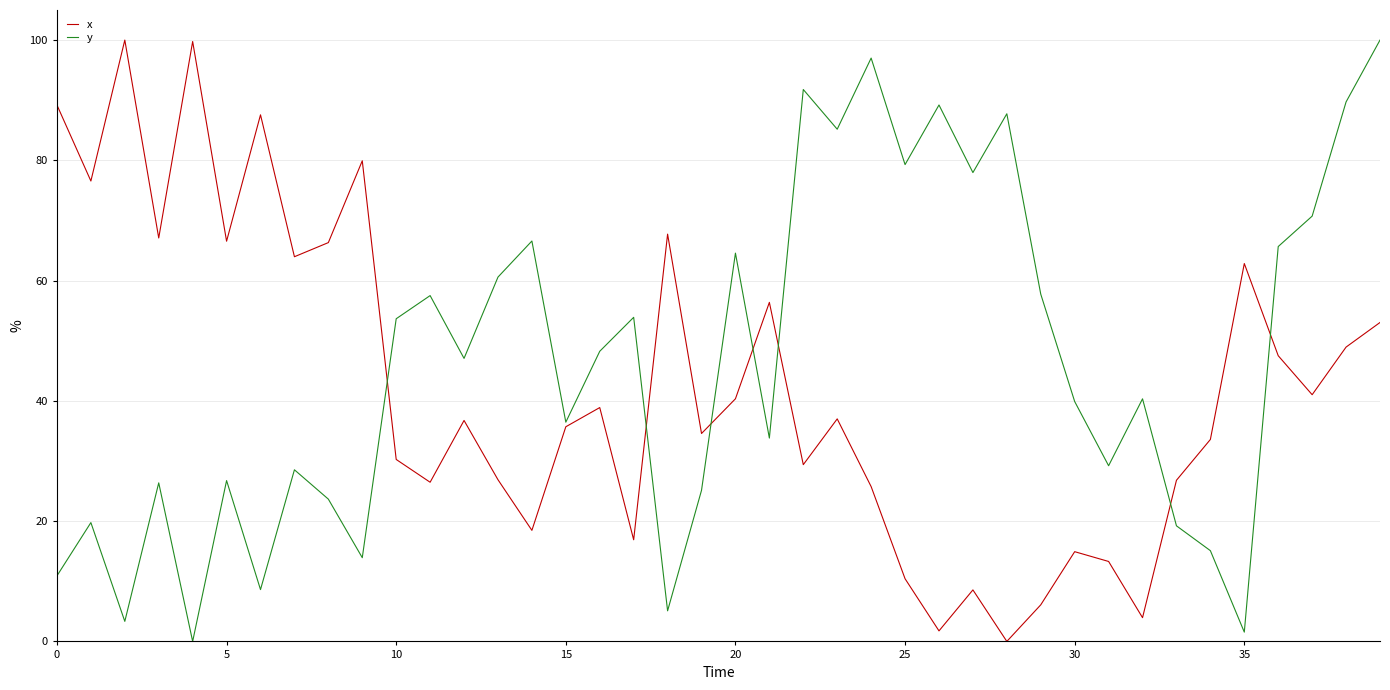

What is the maximum value for x?

100.0